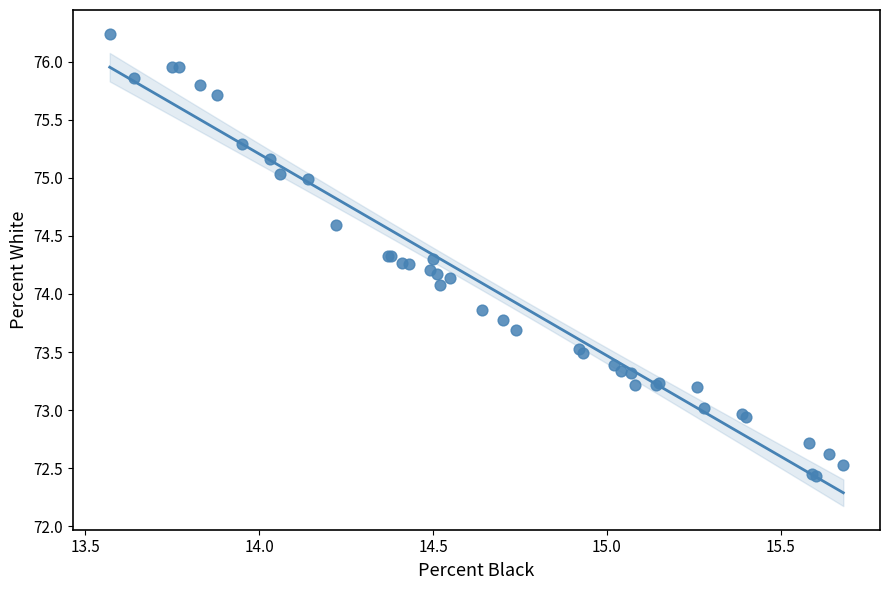

What Y value in the scatter plot is closest to 74?

74.1